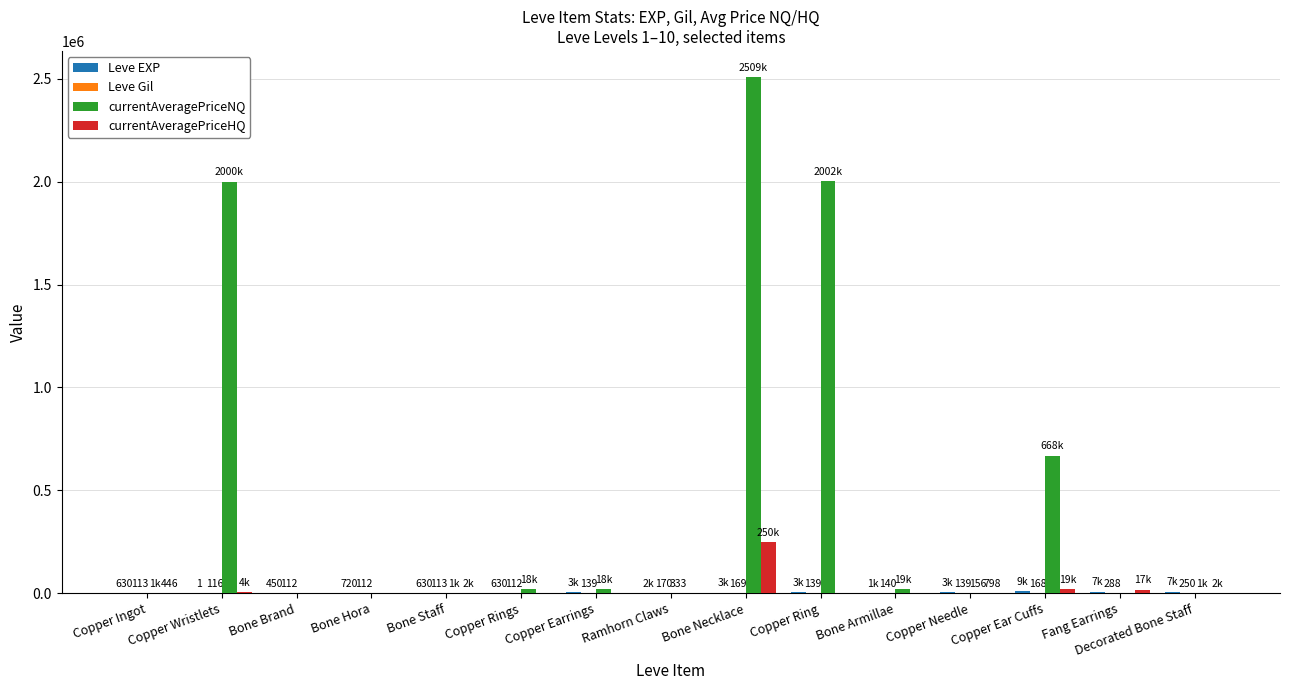

What is the difference between the currentAveragePriceHQ values at Copper Earrings and Fang Earrings?

17796